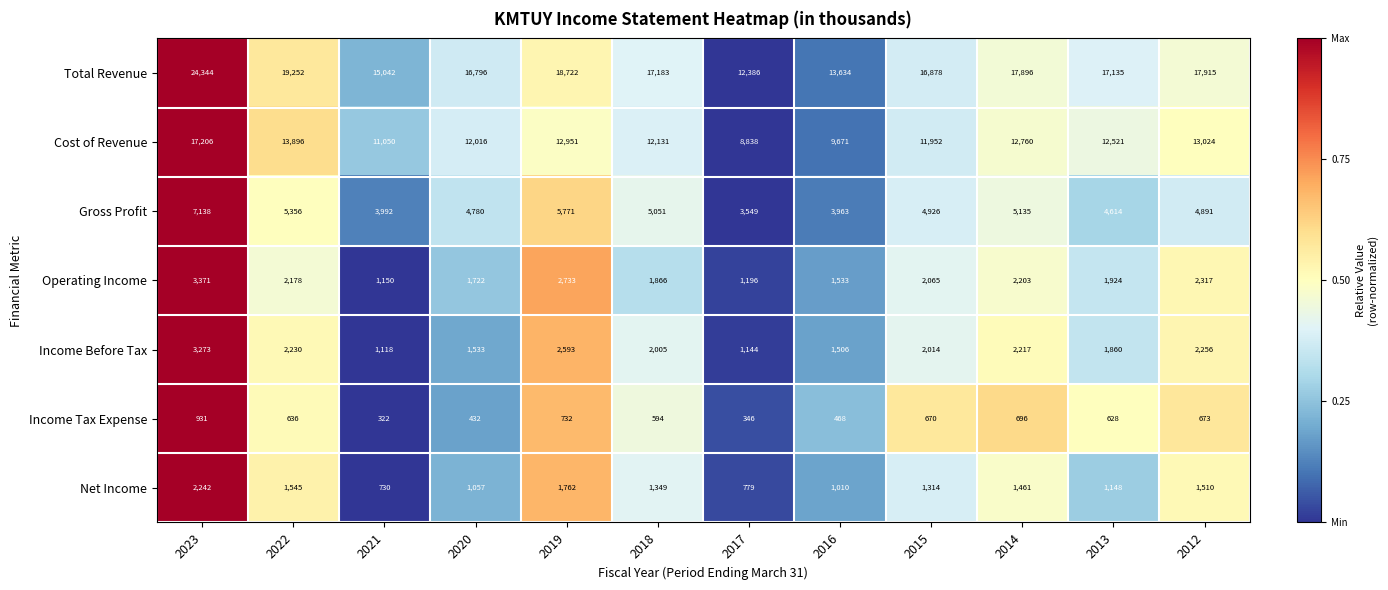

True or false: Total Revenue has a value of 24344 at 2023.

True